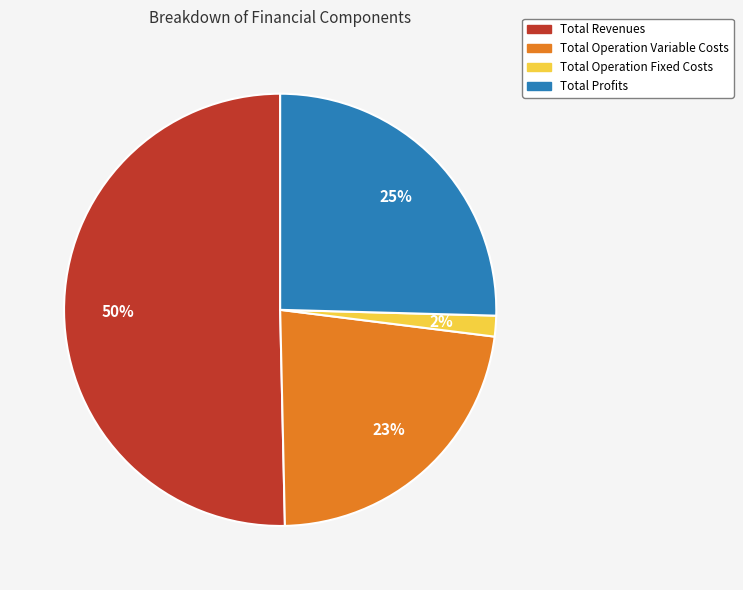

Which slice represents more than half of the pie?

Total Revenues